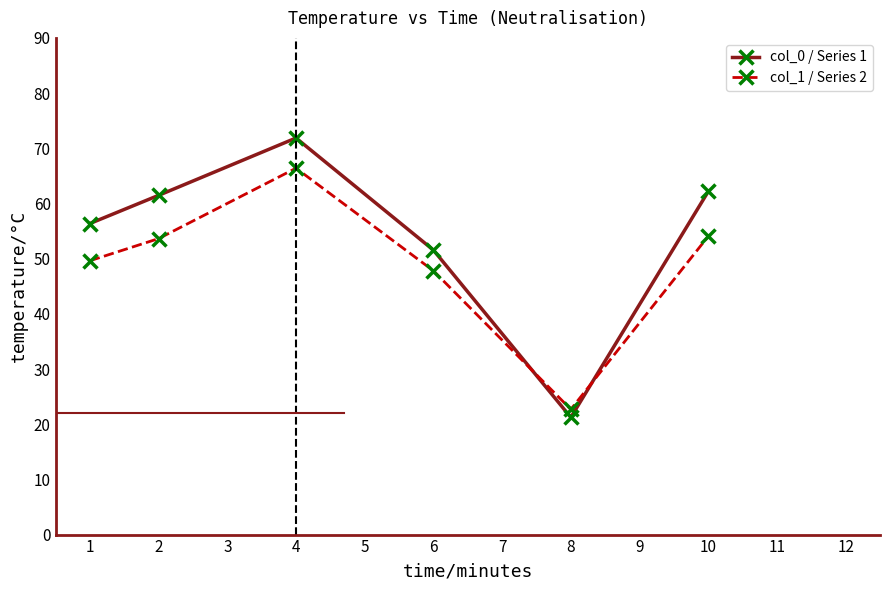

Reading left to right, list all the values displayed in this chart.

col_0 / Series 1: 56.4	61.5	71.9	51.6	21.2	62.2
col_1 / Series 2: 49.6	53.6	66.4	47.8	22.7	54.0